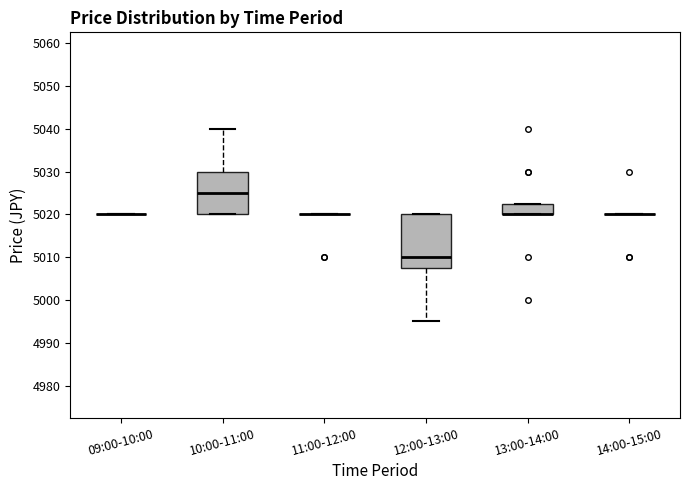

Where is the upper edge of the box for 12:00-13:00 on the y-axis? The values are not printed on the chart, so give them approximately, as read against the axis.

5020